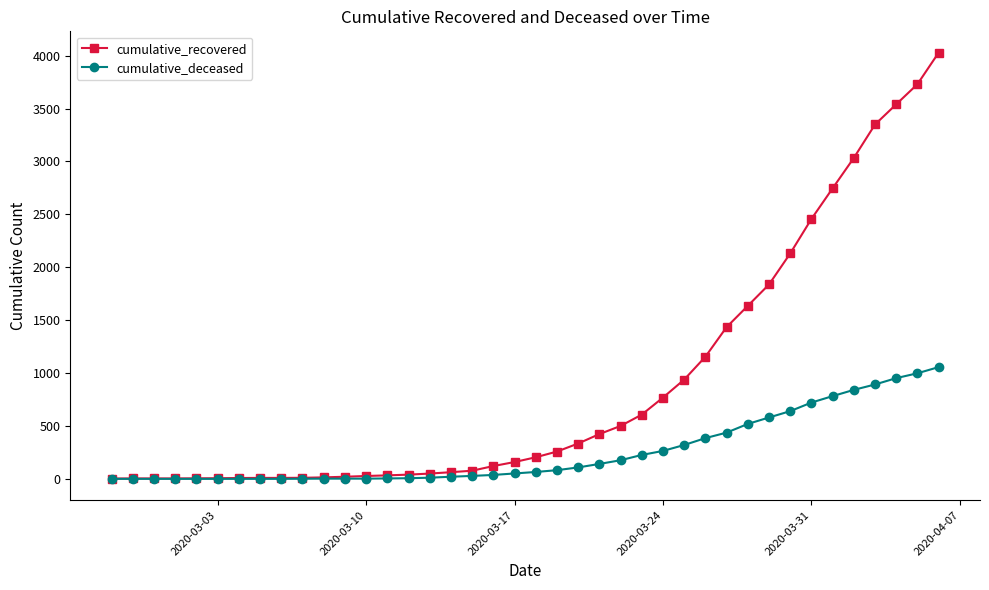

Rank the series by their maximum value, from highest to lowest.

cumulative_recovered, cumulative_deceased